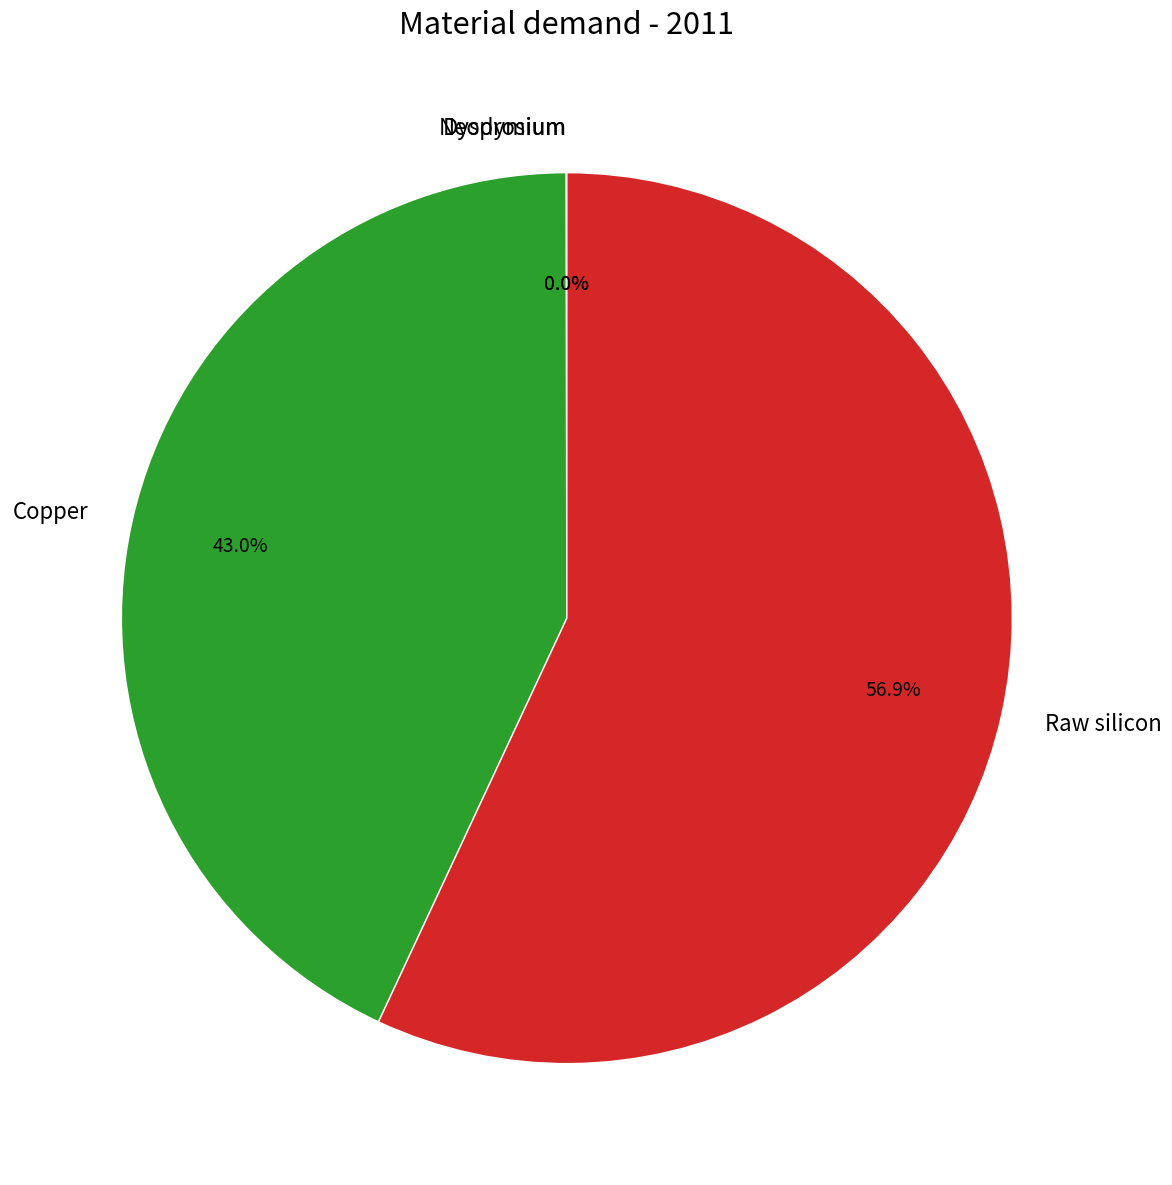

Which slice is the largest?

Raw silicon